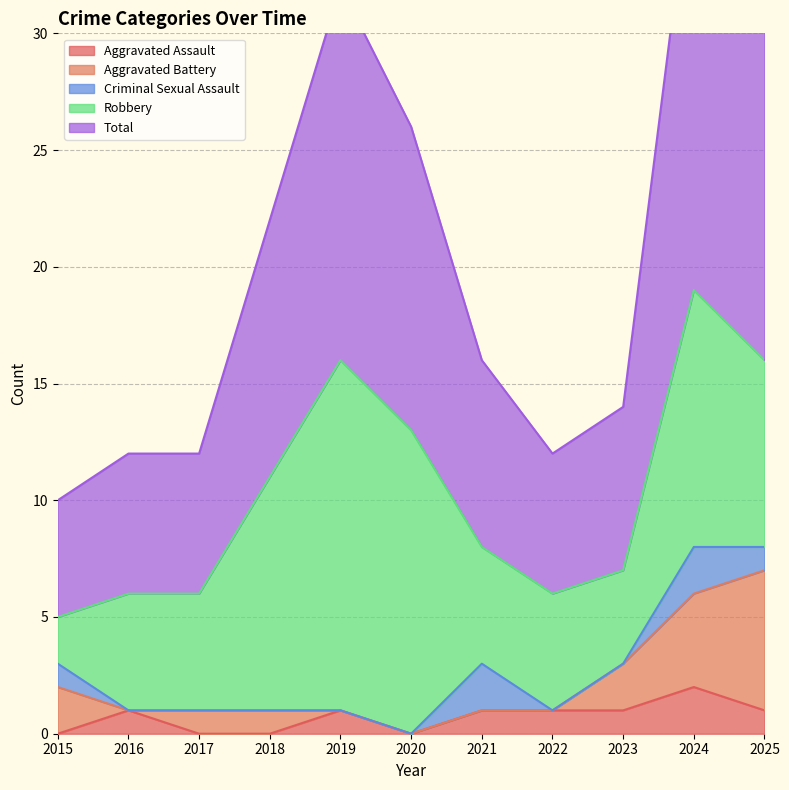

True or false: Aggravated Assault has a value of 1 at 2020.

False